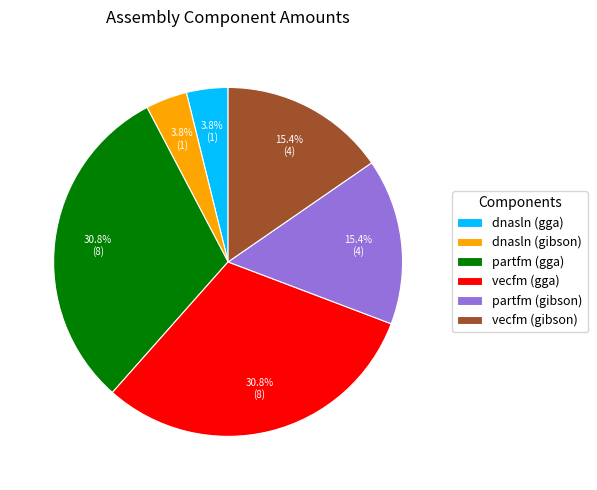

Do vecfm (gga) and vecfm (gibson) together represent more than half of the pie?

No